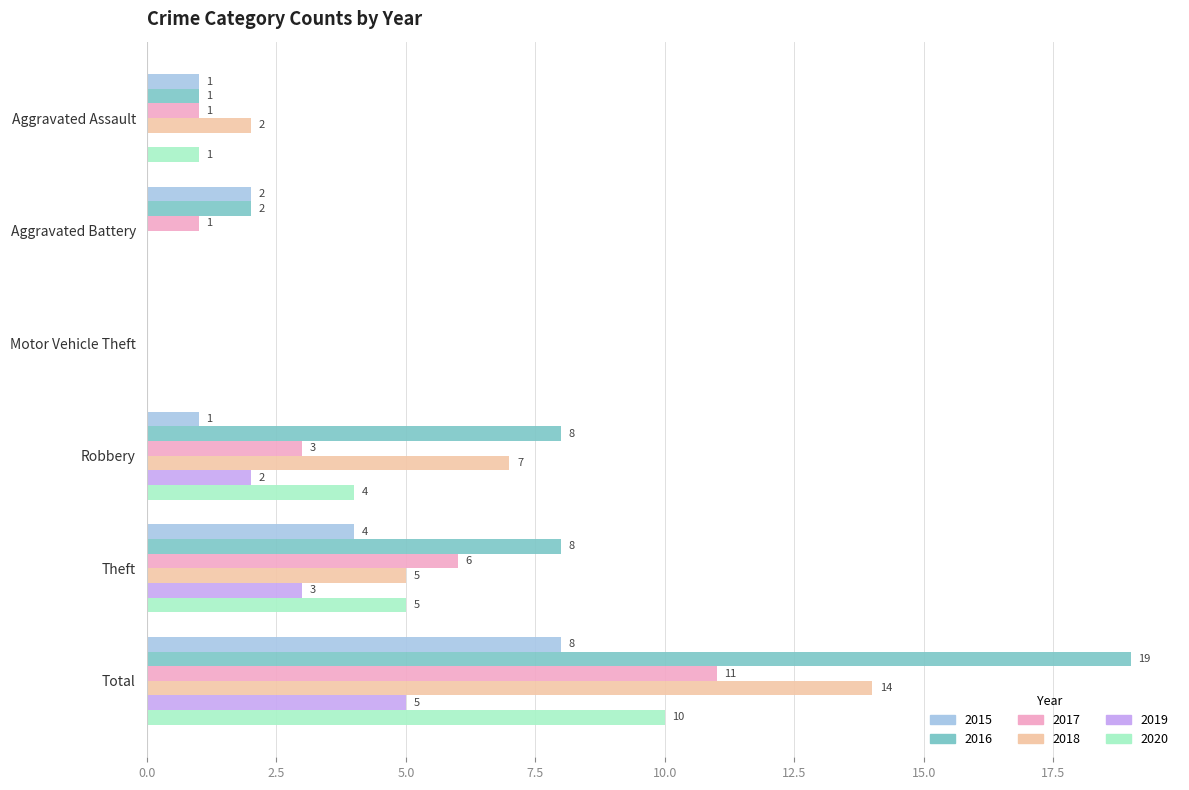

What is the greatest value displayed?

19